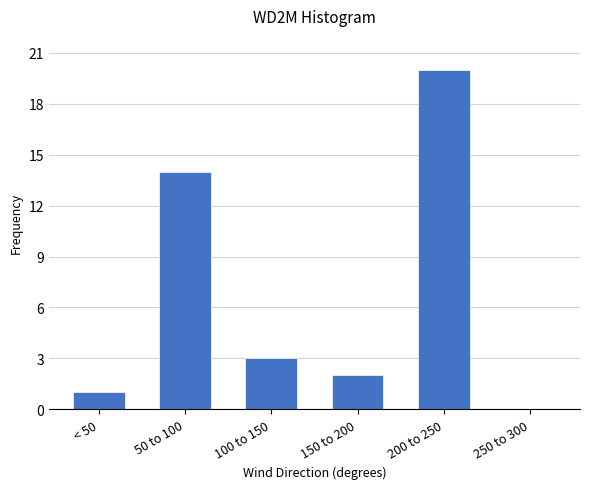

Reading left to right, extract all data points from this chart.

< 50=1	50 to 100=14	100 to 150=3	150 to 200=2	200 to 250=20	250 to 300=0